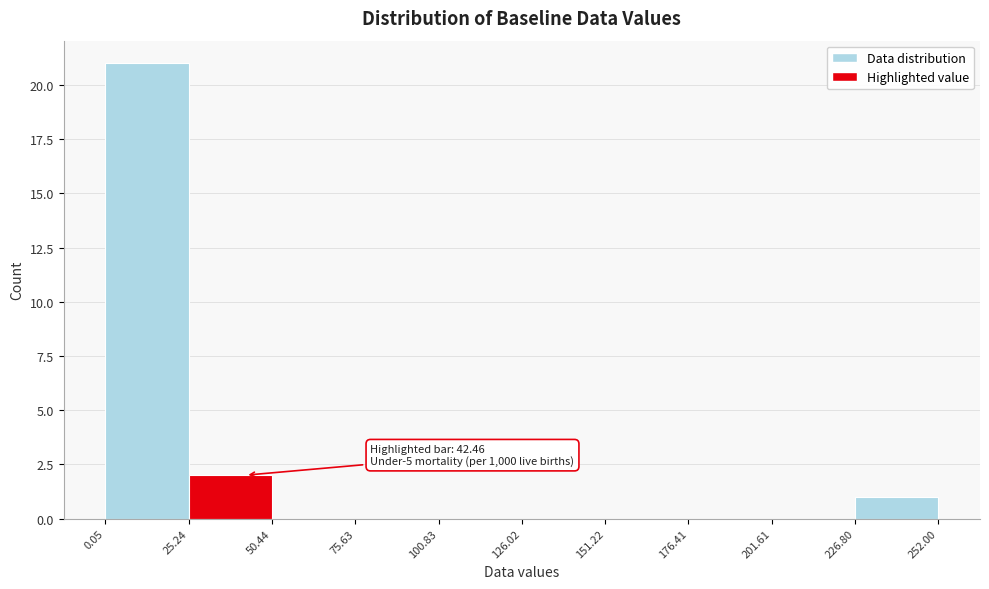

Which range on the x-axis has the tallest bar?

0.05 to 25.24